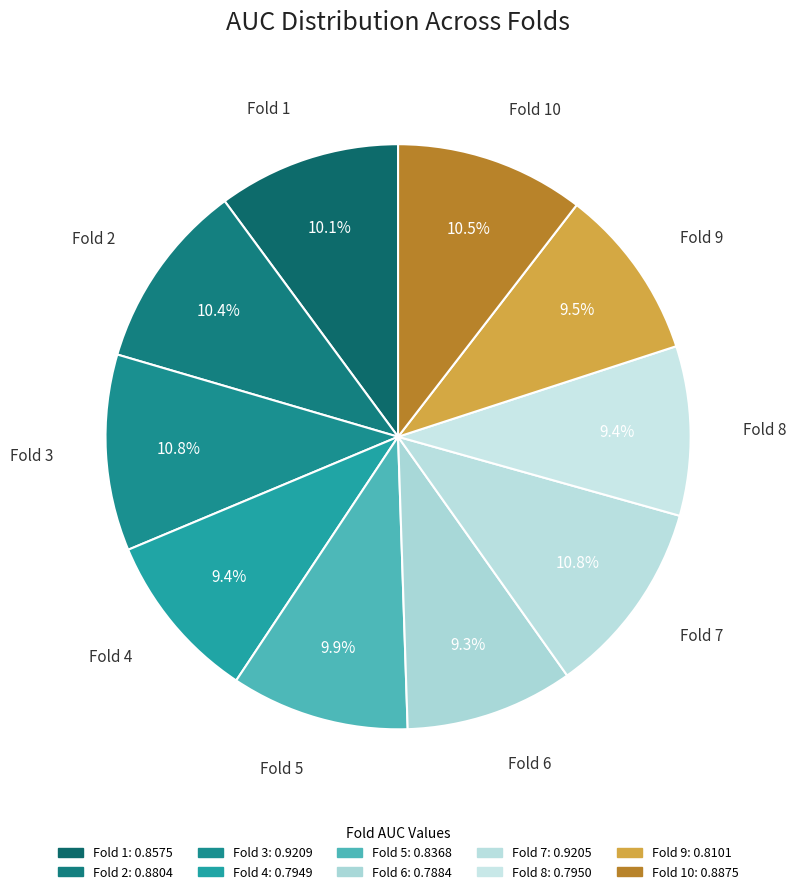

Which has a higher value, Fold 1 or Fold 4?

Fold 1